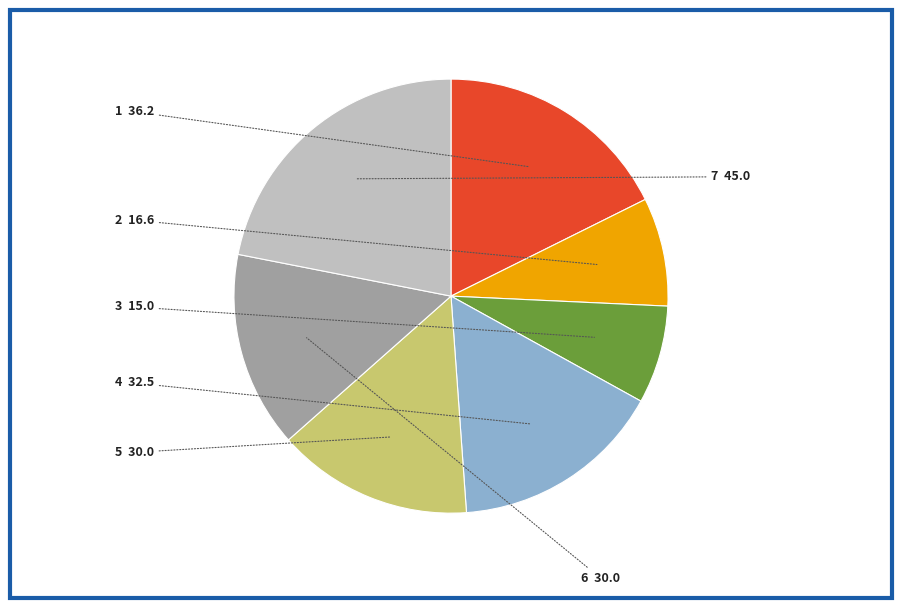

Do 2 and 5 together represent more than half of the pie?

No